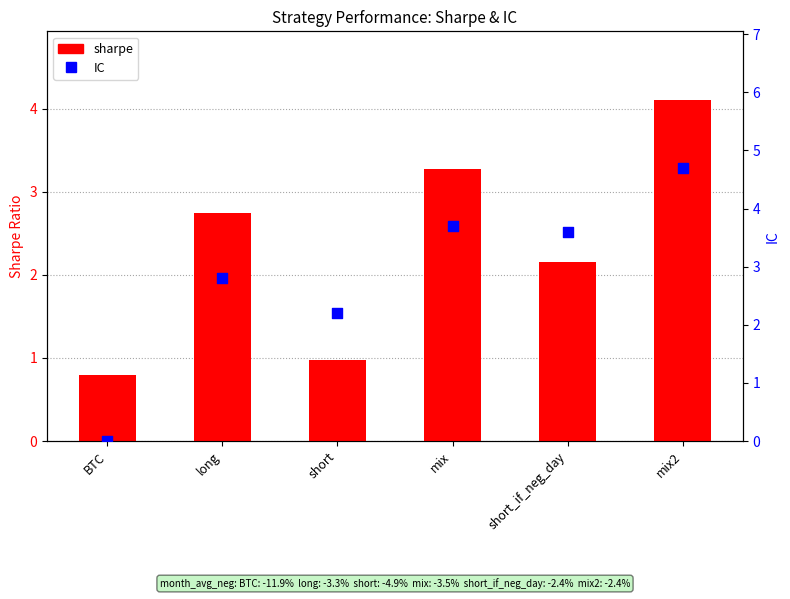

At how many categories does at least one series exceed 2?

5